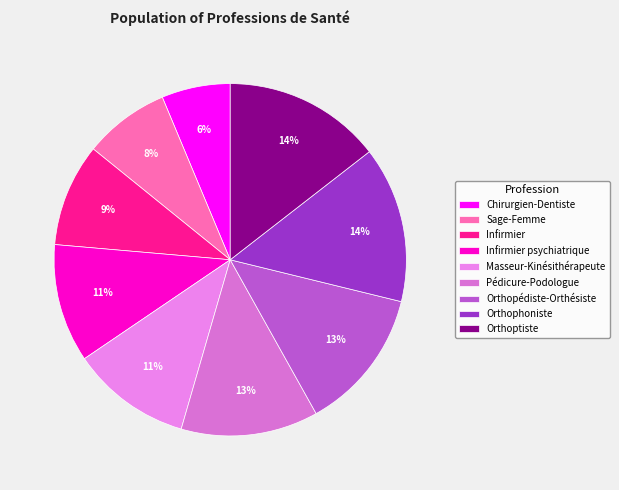

Which category has the biggest portion of the pie?

Orthoptiste